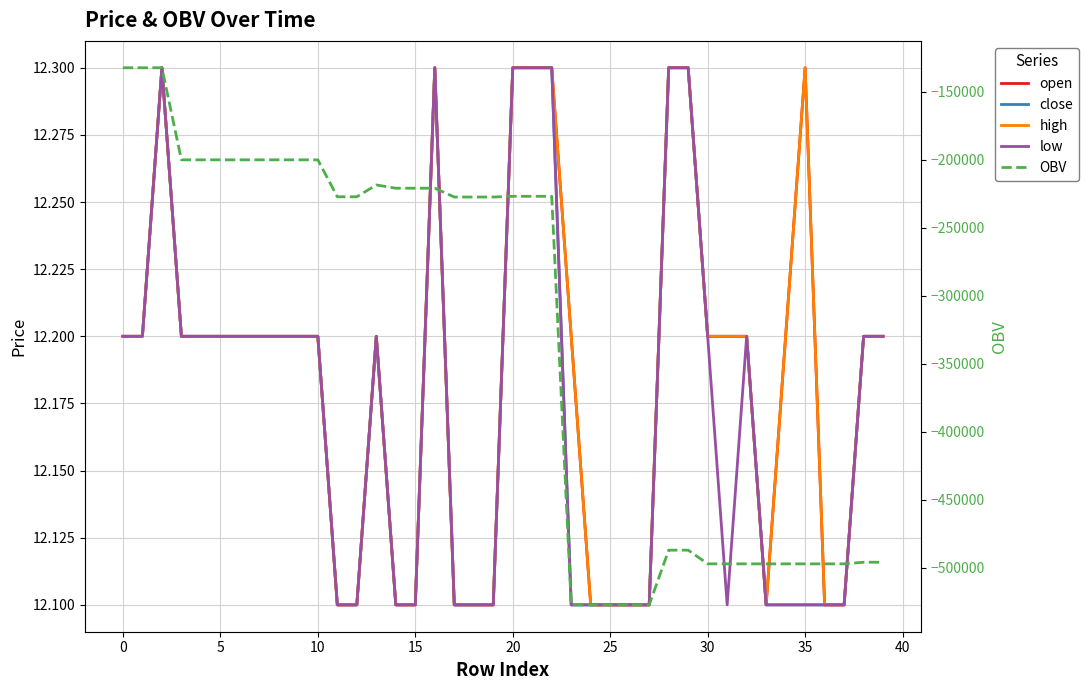

What is the value of the open point at the 27th from the left?

12.1